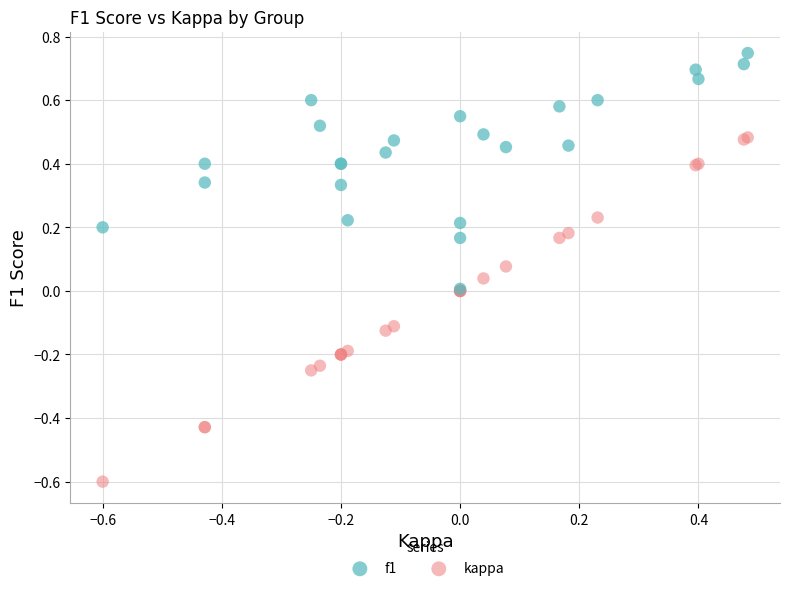

Which series contains the highest Y value?

f1